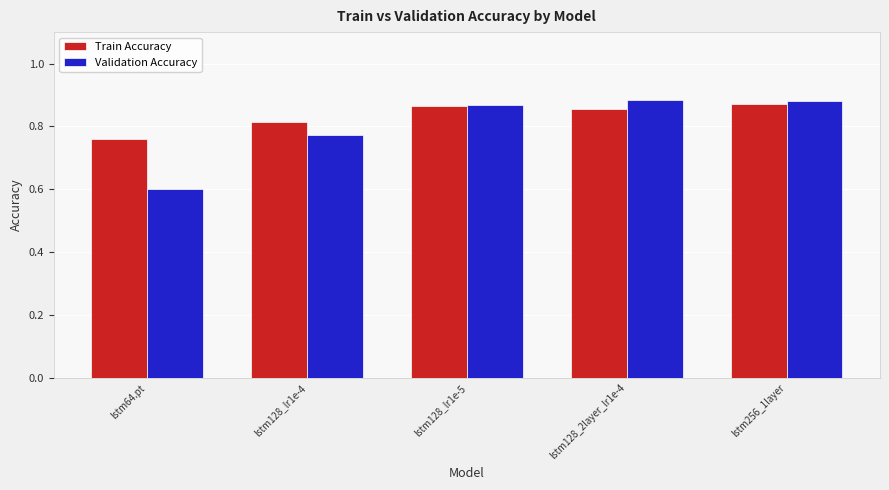

Between lstm64.pt and lstm256_1layer, which series saw the biggest shift?

Validation Accuracy